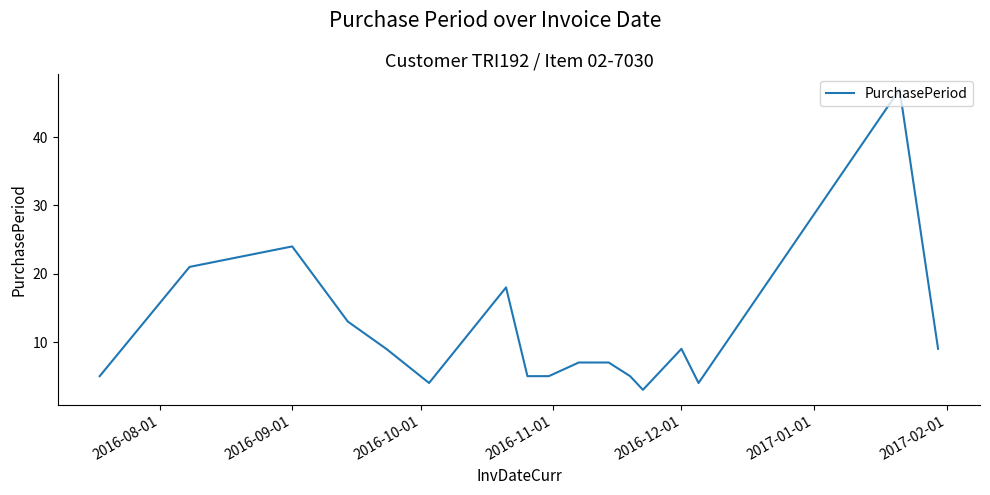

What is the sum of all values?

201